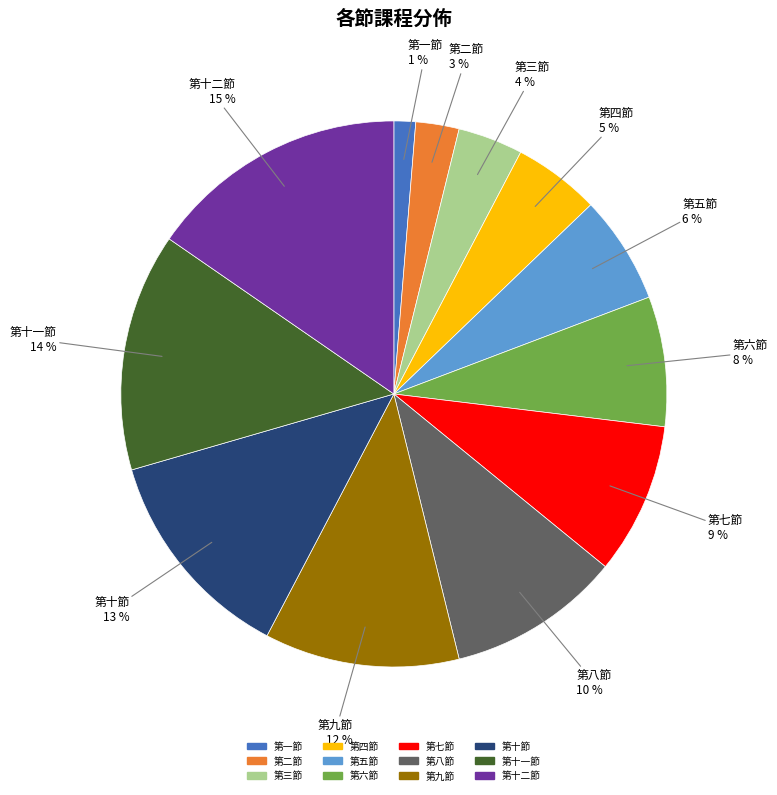

Combined, do 第五節 and 第十節 account for over 50%?

No